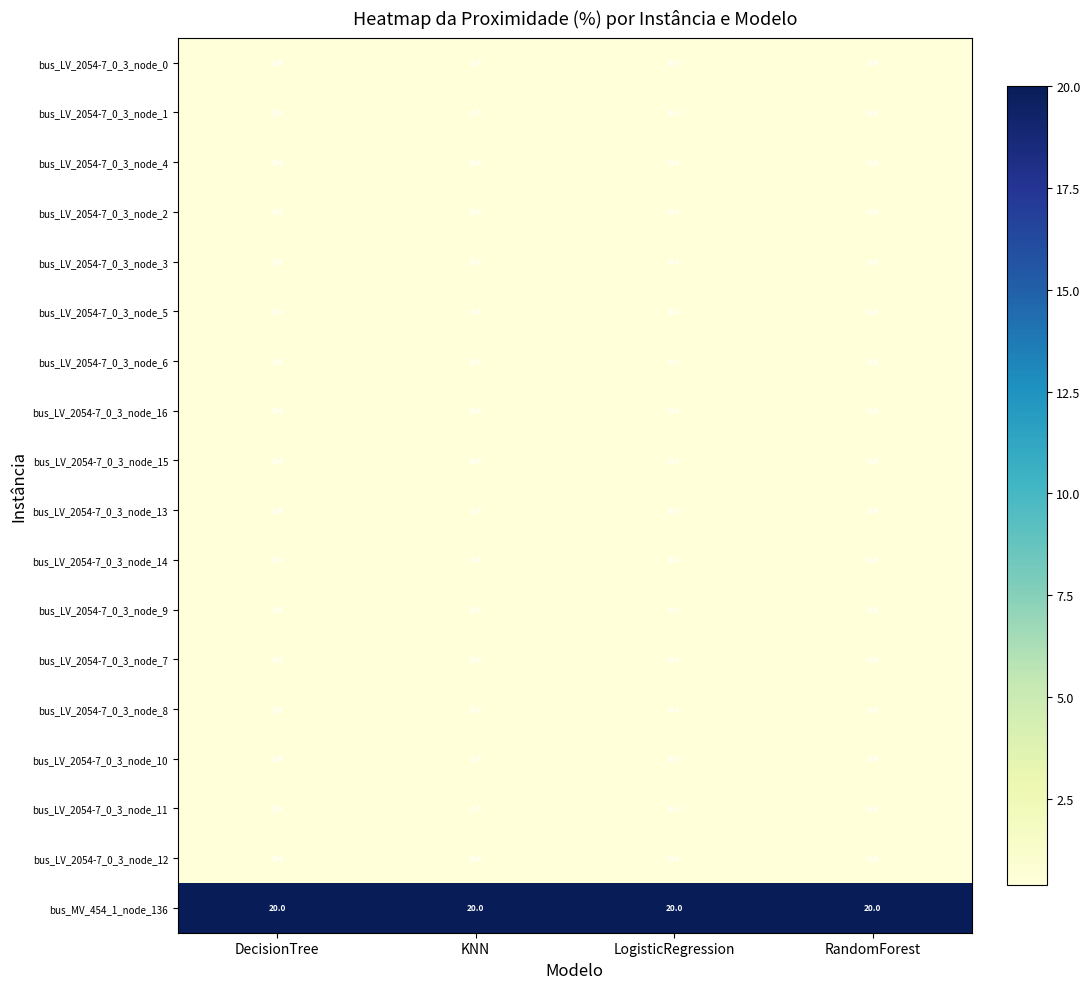

True or false: bus_LV_2054-7_0_3_node_0 has a value of 0.4 at LogisticRegression.

True